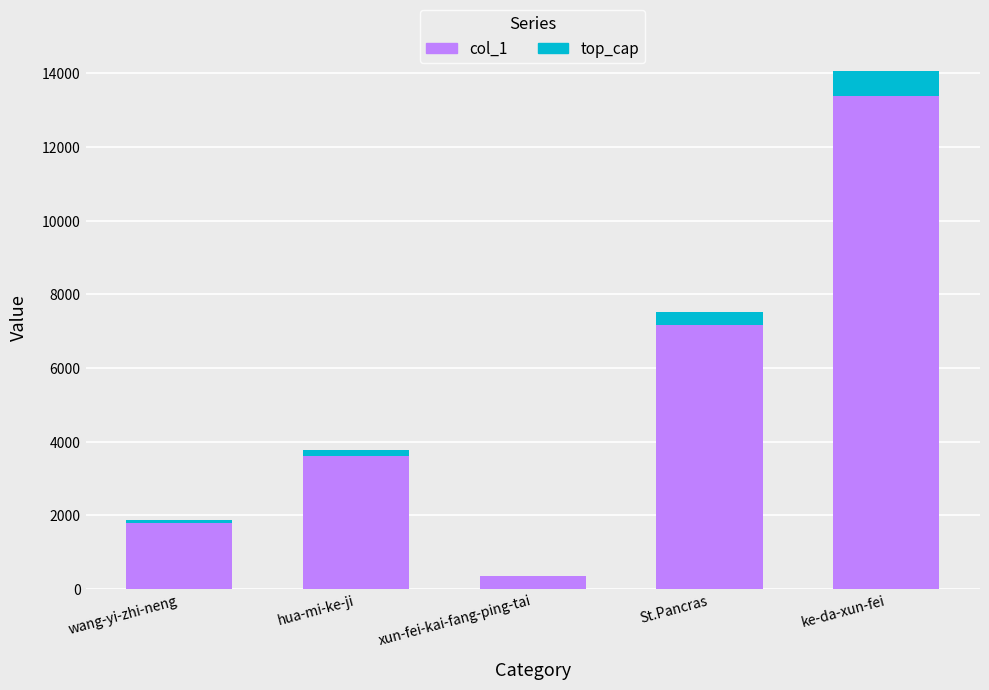

Reading left to right, transcribe the values for col_1.

wang-yi-zhi-neng=1785.0	hua-mi-ke-ji=3607.0	xun-fei-kai-fang-ping-tai=341.0	St.Pancras=7163.0	ke-da-xun-fei=13385.0